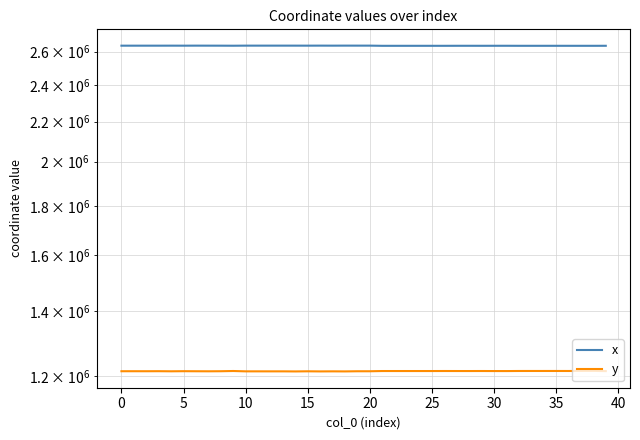

What is the maximum value for y?

1215148.4